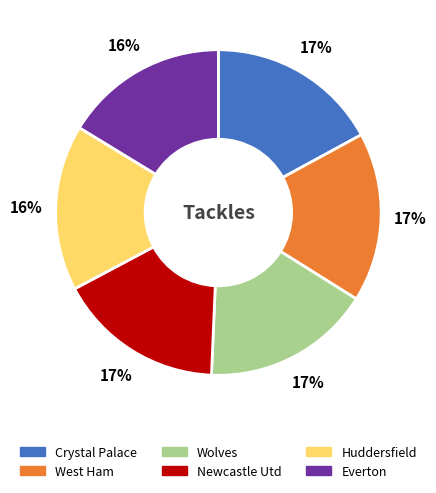

Is there any slice that represents more than half of the pie?

No